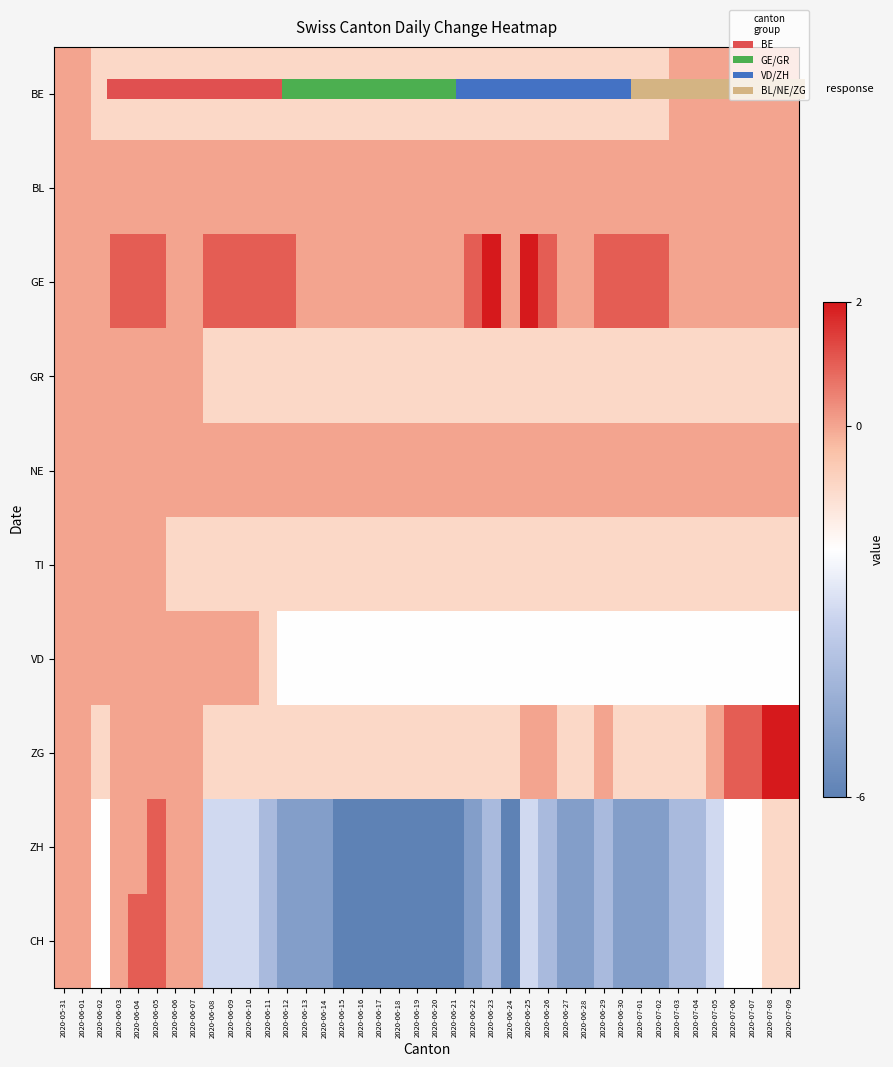

Which category has the highest value in the ZH series?

2020-06-05